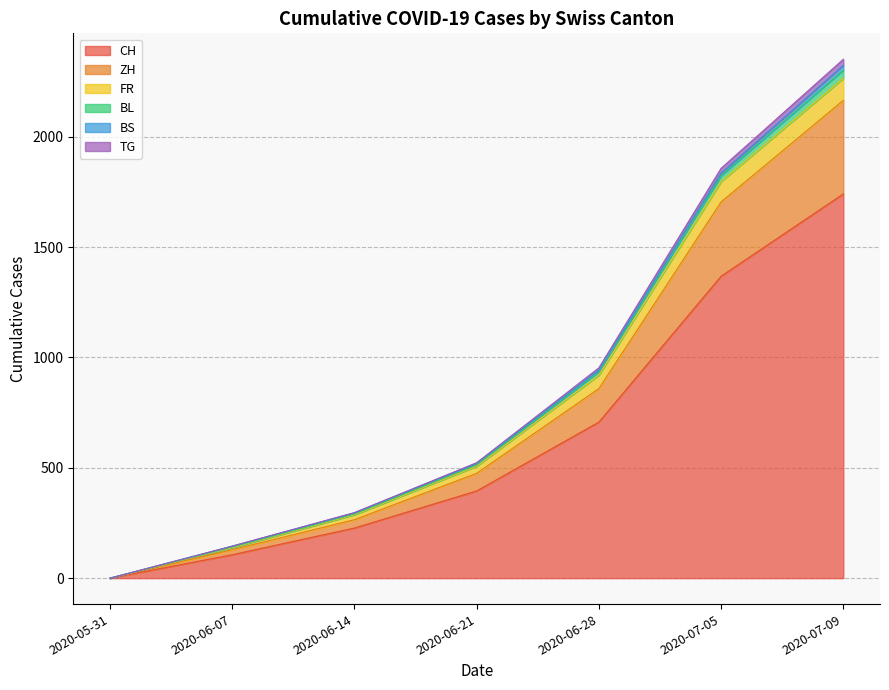

What is the approximate value of CH at 2020-06-07, to the nearest 50?

100